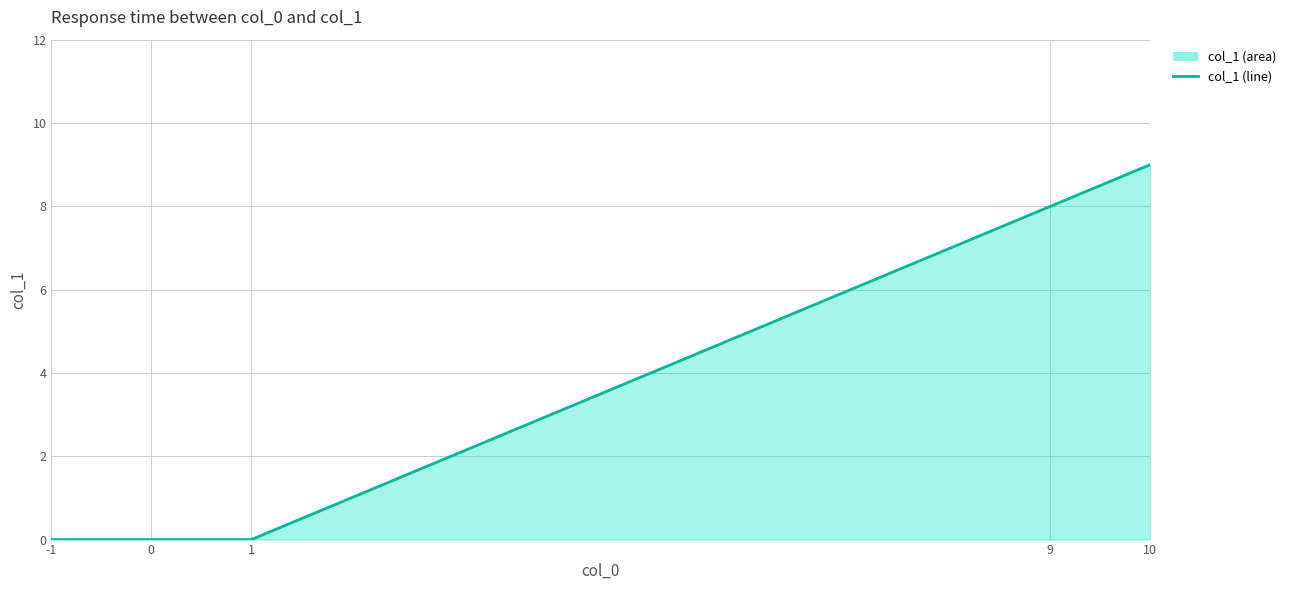

Where is the data nearest to the value 4?

-1